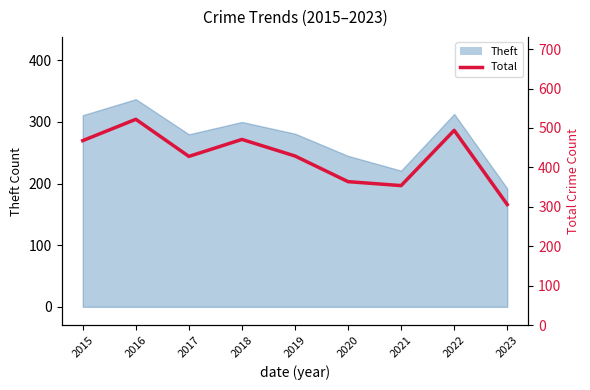

Which has a higher value, 2022 or 2015?

2022